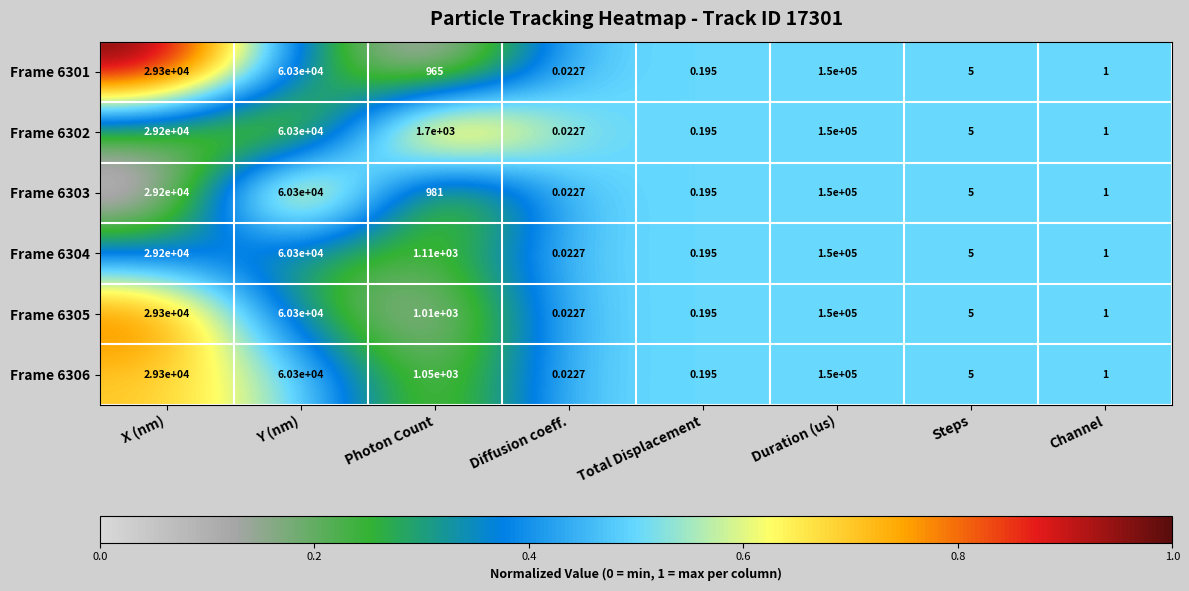

Which category has the highest value across all series?

Duration (us)